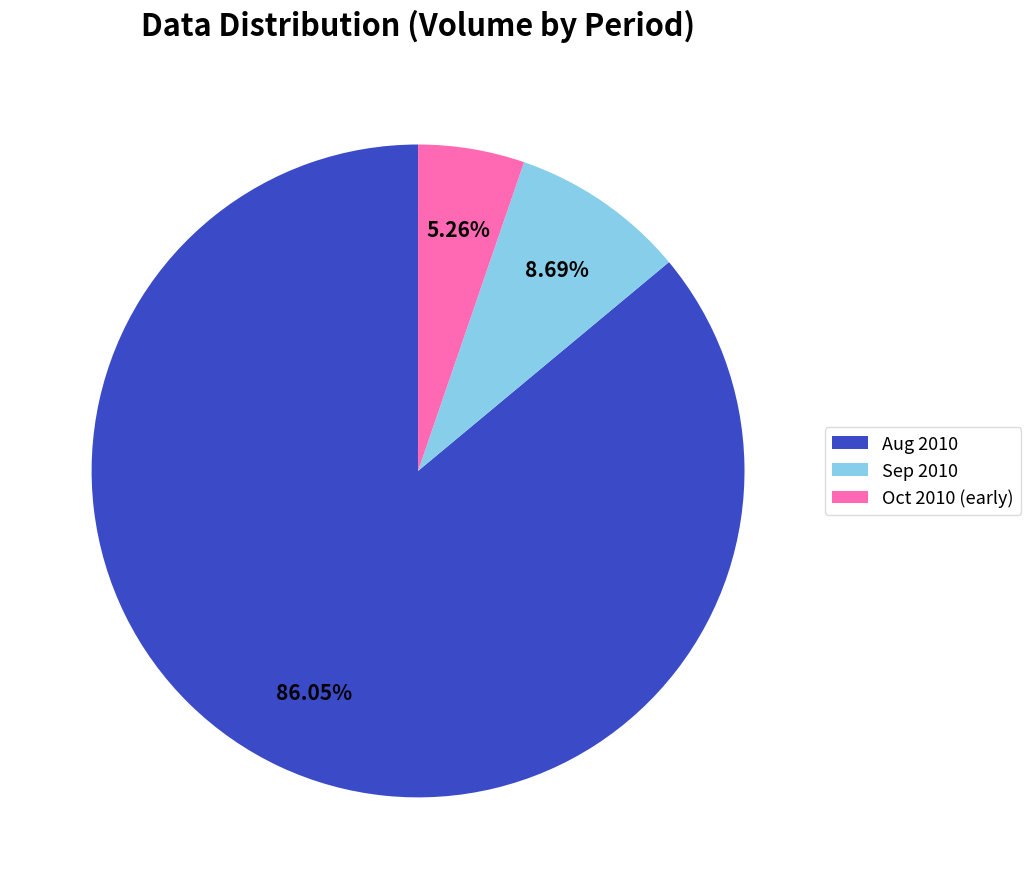

How many slices are in this pie chart?

3